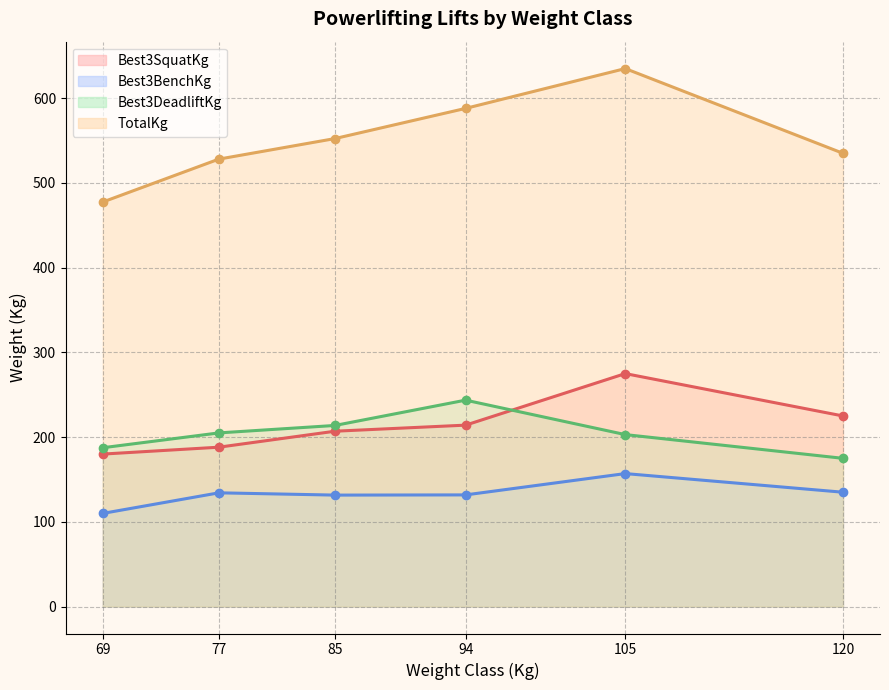

True or false: Best3DeadliftKg and Best3BenchKg intersect in this chart.

False